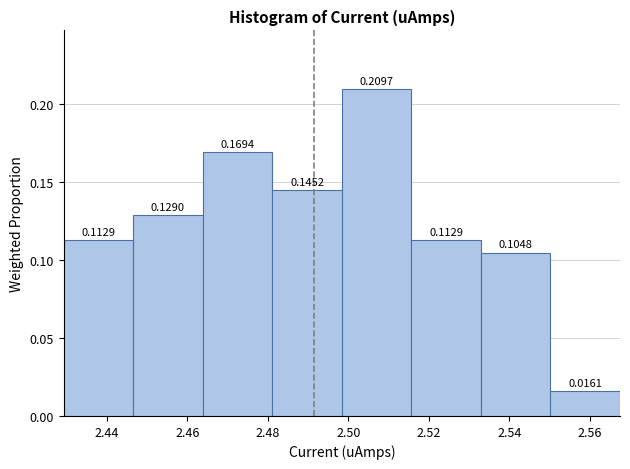

How tall is the bar that spans 2.498 to 2.516 on the x-axis? The bar edges are not printed on the chart, so give them approximately, as read against the axis.

0.2097